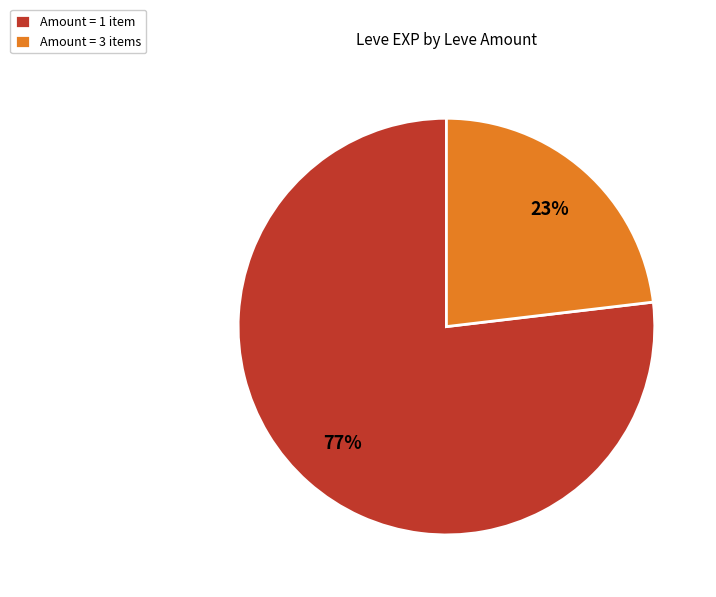

Count the number of slices in the pie.

2